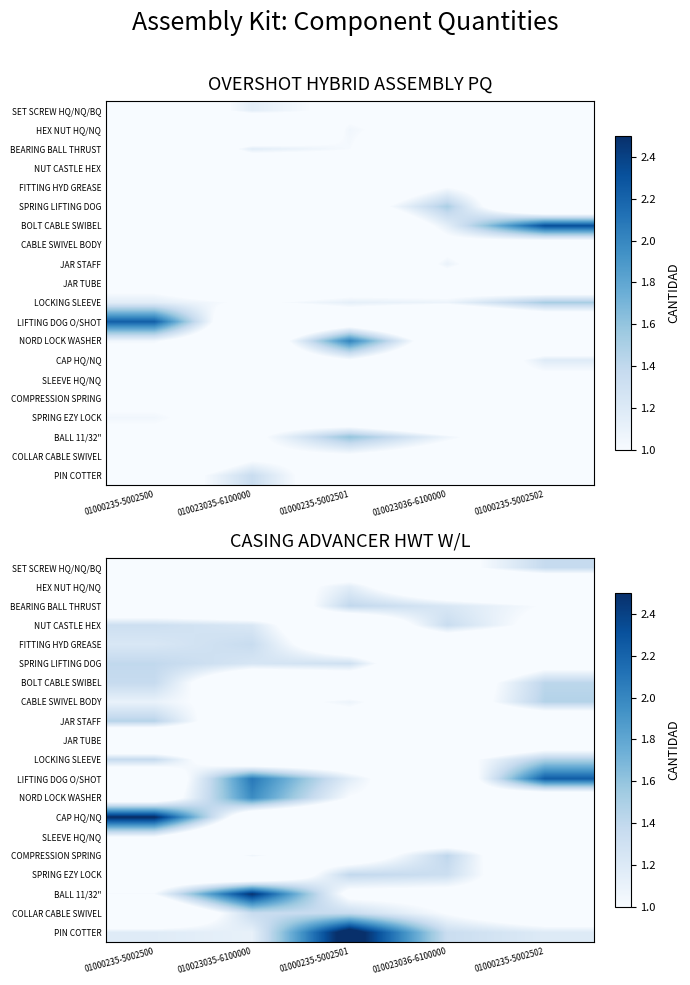

What is the total value across all series at 010023035-6100000?

19.9